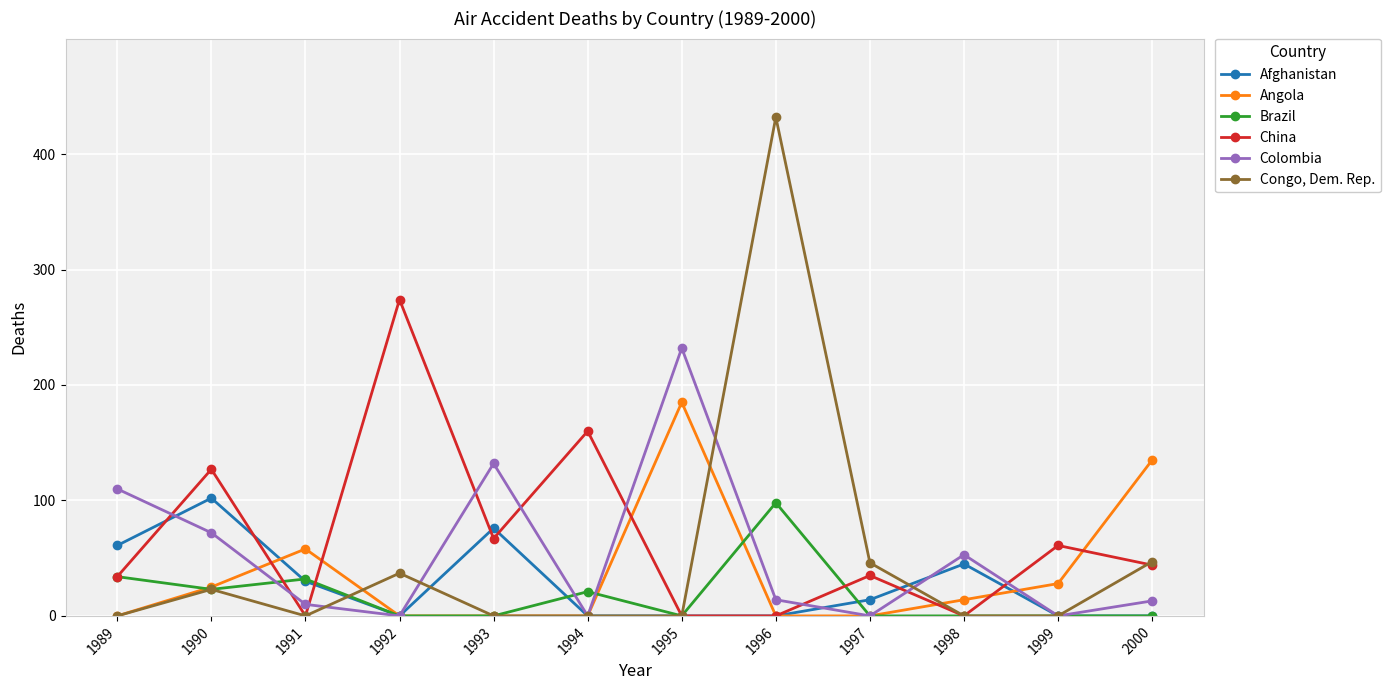

What is the spread (max minus min) of values at 1990?

104